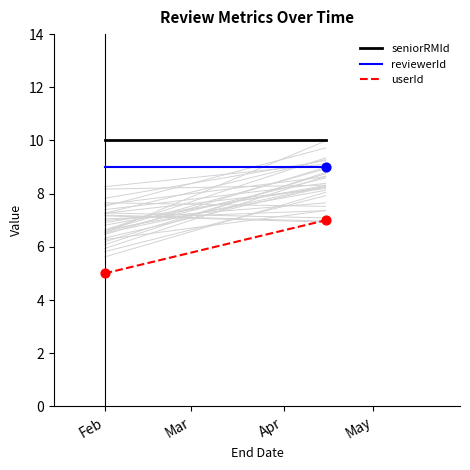

Which series has the largest total across all categories?

seniorRMId